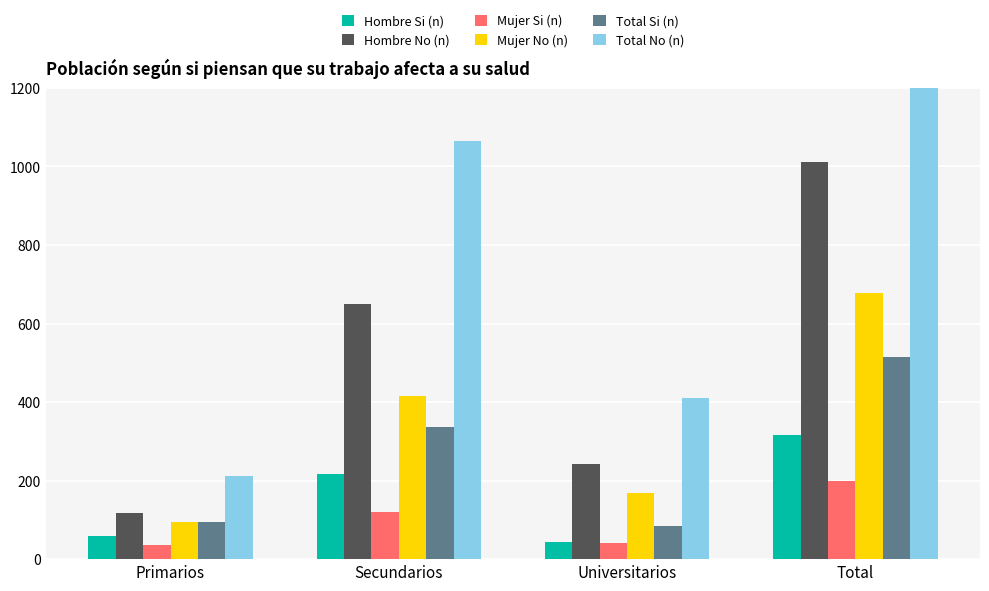

Count the Mujer No (n) values in the range 168 to 677.

3